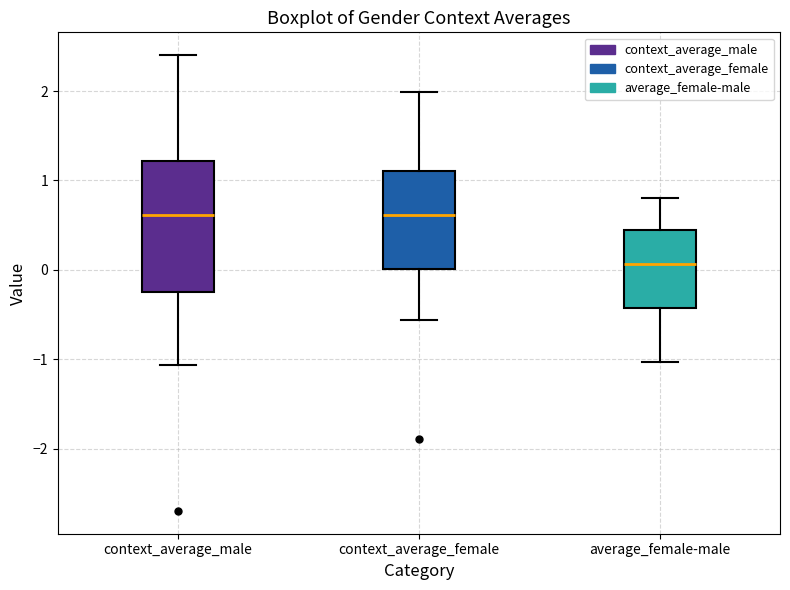

Comparing the boxes themselves (not the whiskers), which one is the tallest?

context_average_male